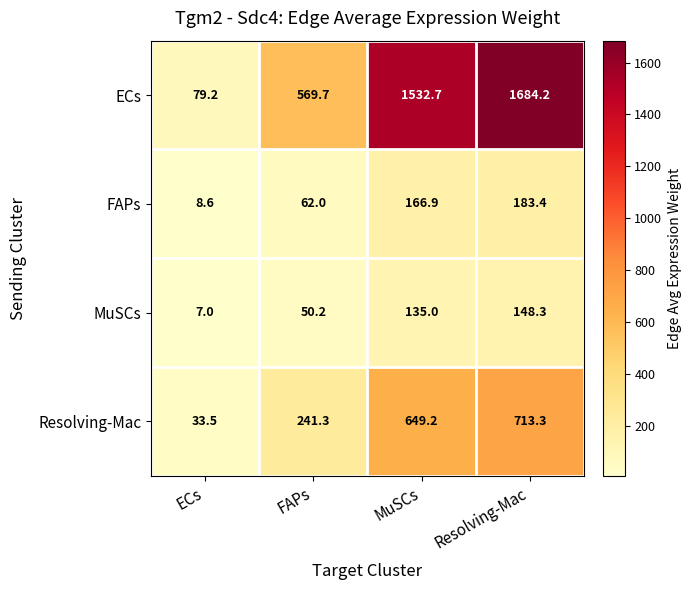

Rank the series by their maximum value, from lowest to highest.

MuSCs, FAPs, Resolving-Mac, ECs